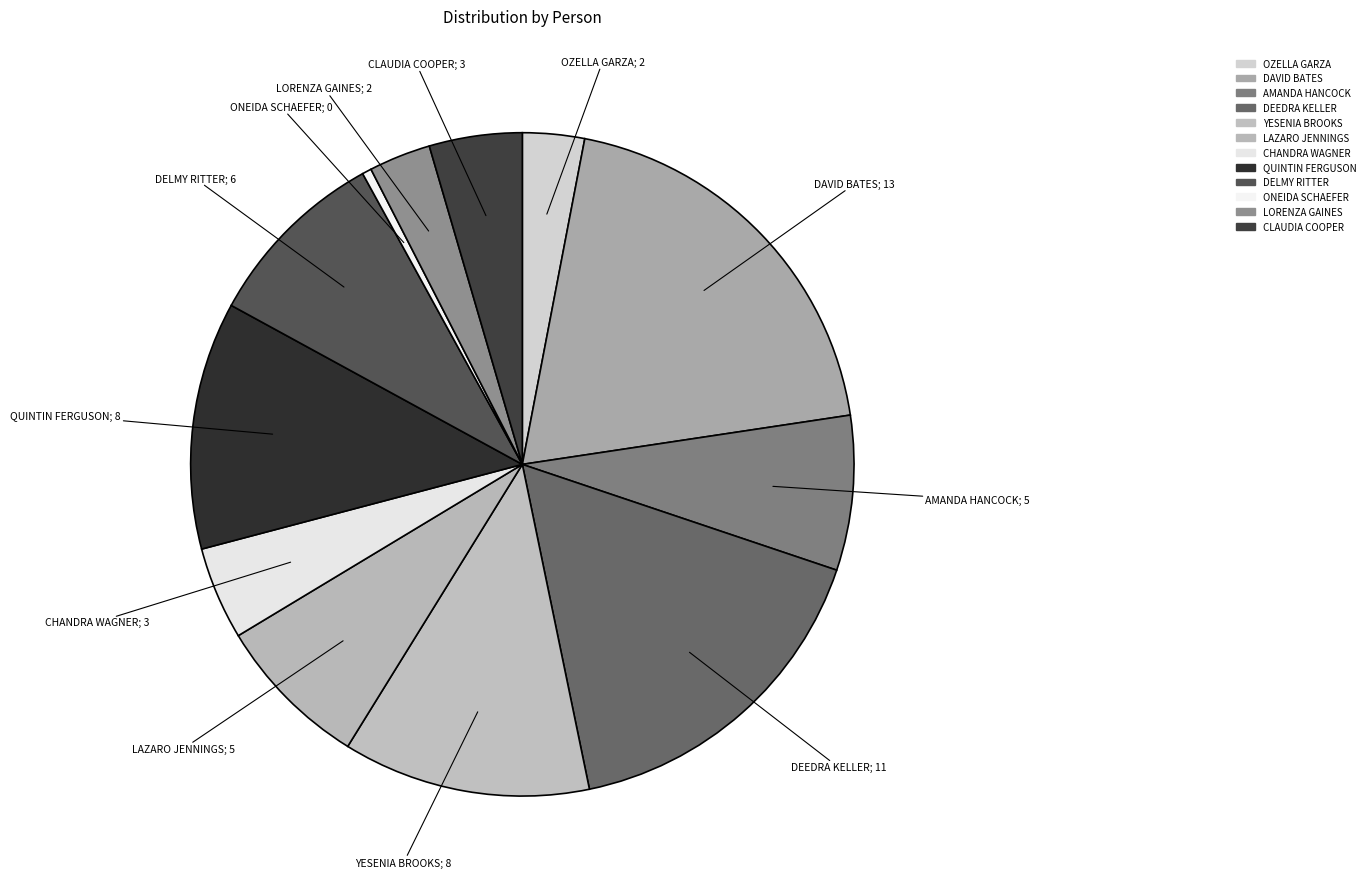

Which slice is the largest?

DAVID BATES